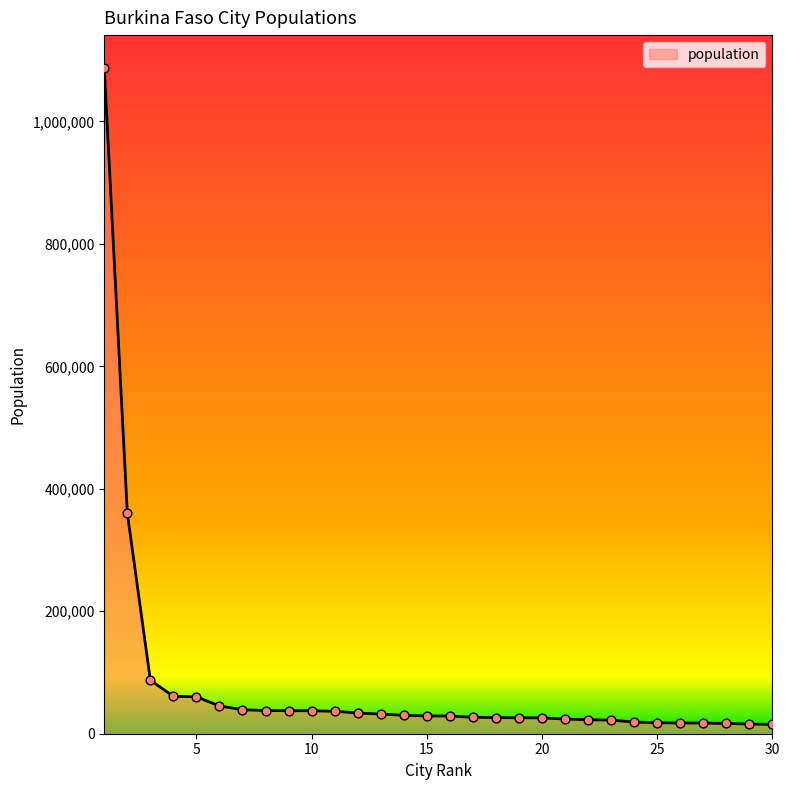

What is the maximum value shown in the chart?

1086505